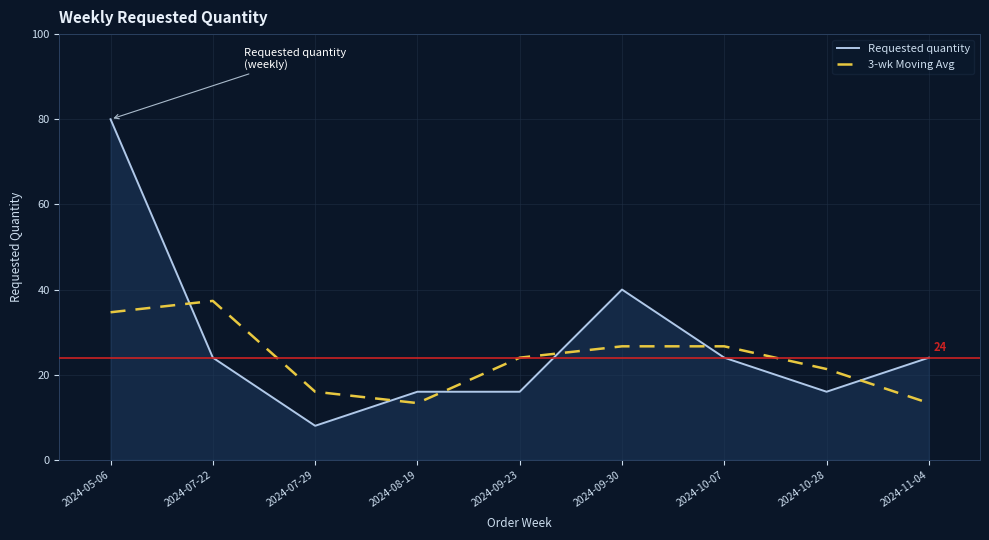

Read the 3-wk Moving Avg value at 2024-09-30.

26.7